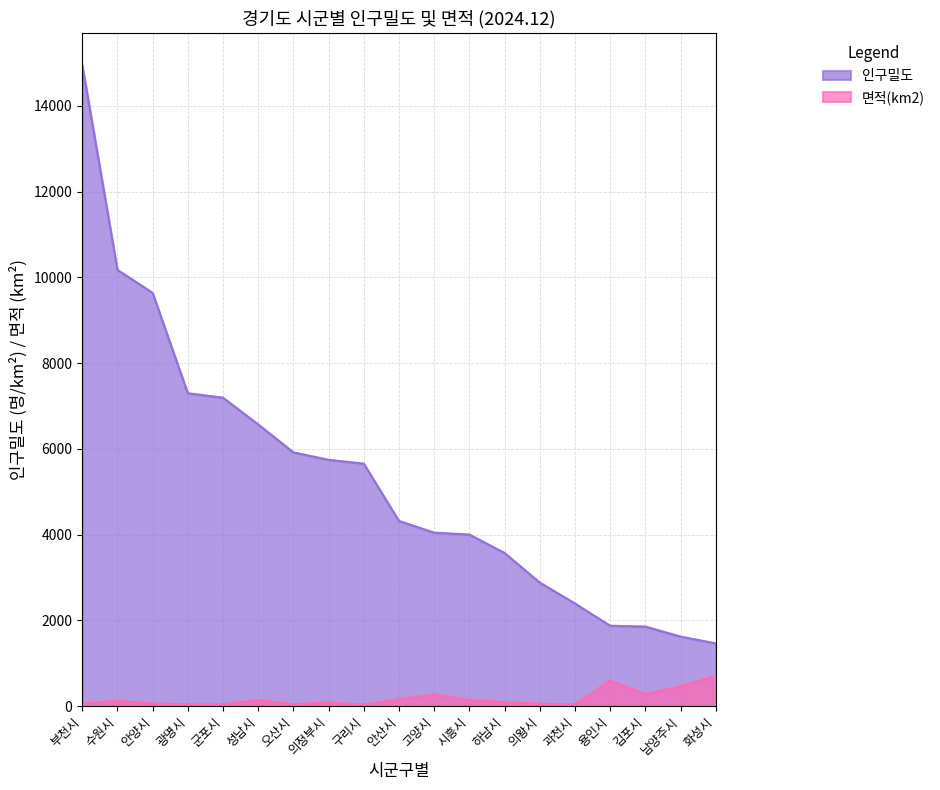

How many data points in 인구밀도 are above 4316?

10